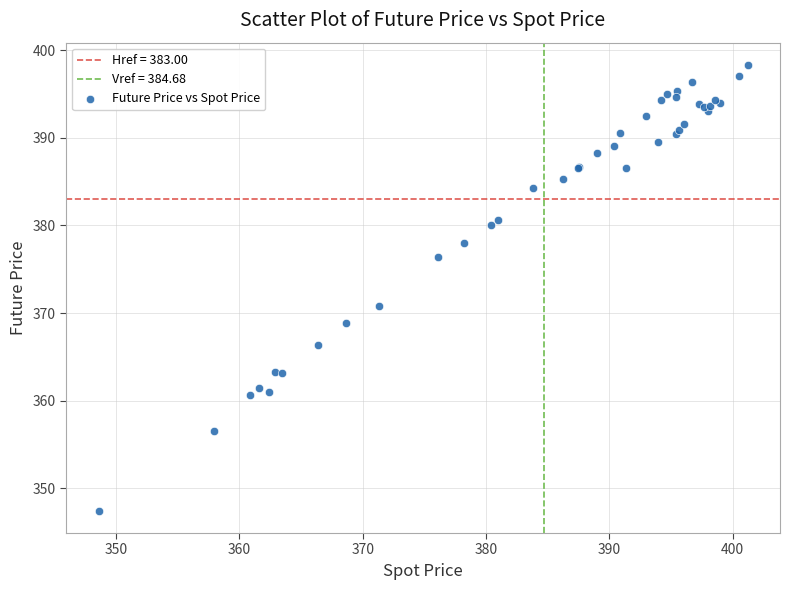

What Y value in the scatter plot is closest to 372?

370.9